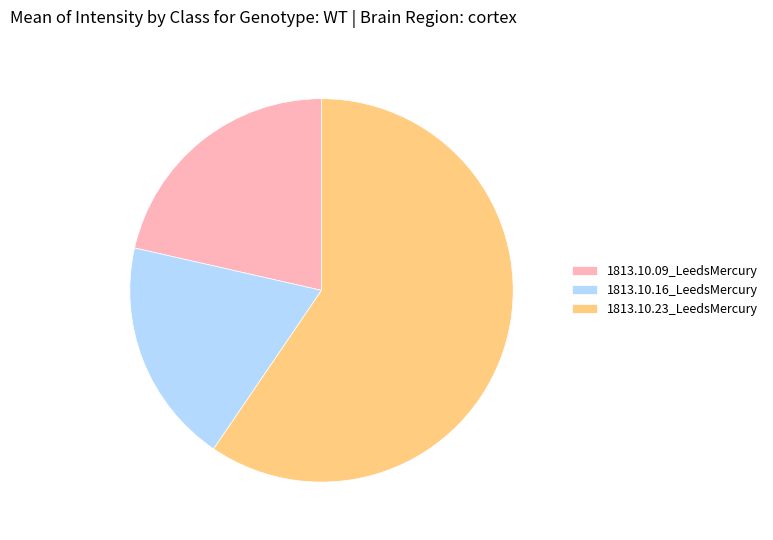

Combined, do 1813.10.09_LeedsMercury and 1813.10.23_LeedsMercury account for over 50%?

Yes